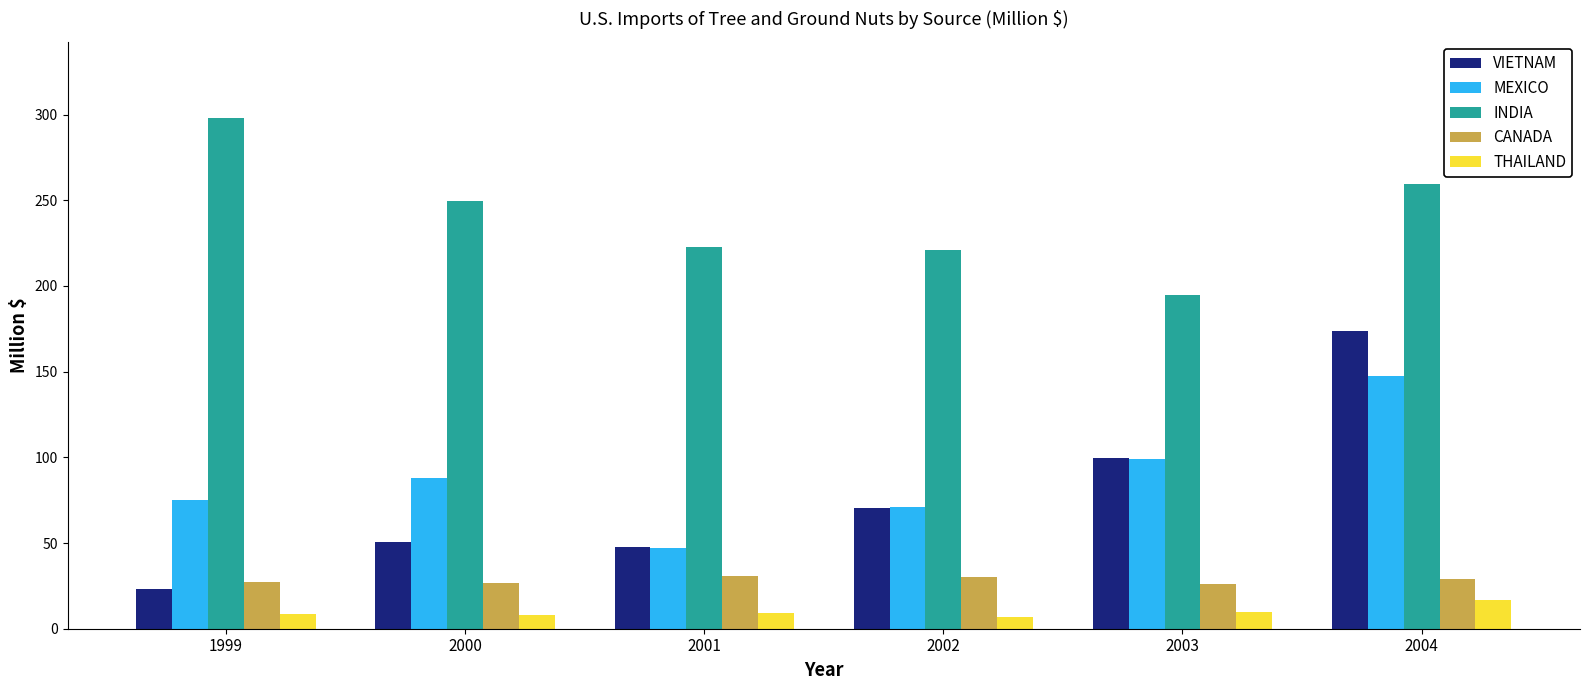

What is the difference between the highest and lowest values at 2002?

213.7